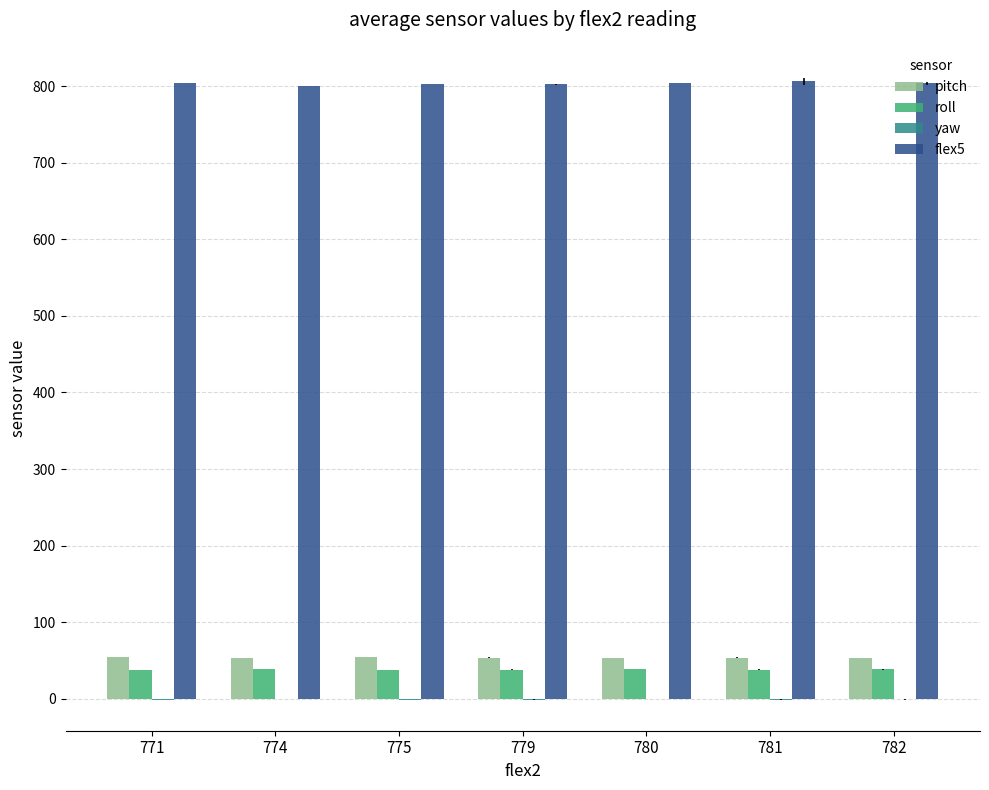

What is the greatest value displayed?

806.5